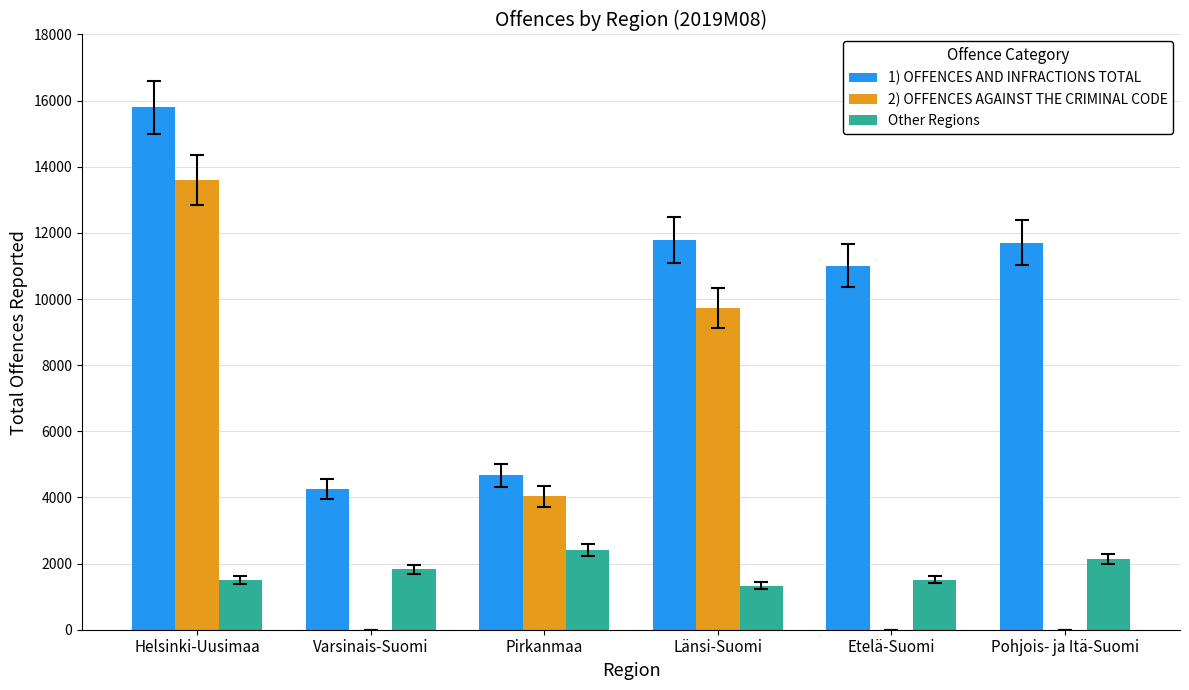

The value of 1) OFFENCES AND INFRACTIONS TOTAL at Helsinki-Uusimaa is 15803. True or false?

True